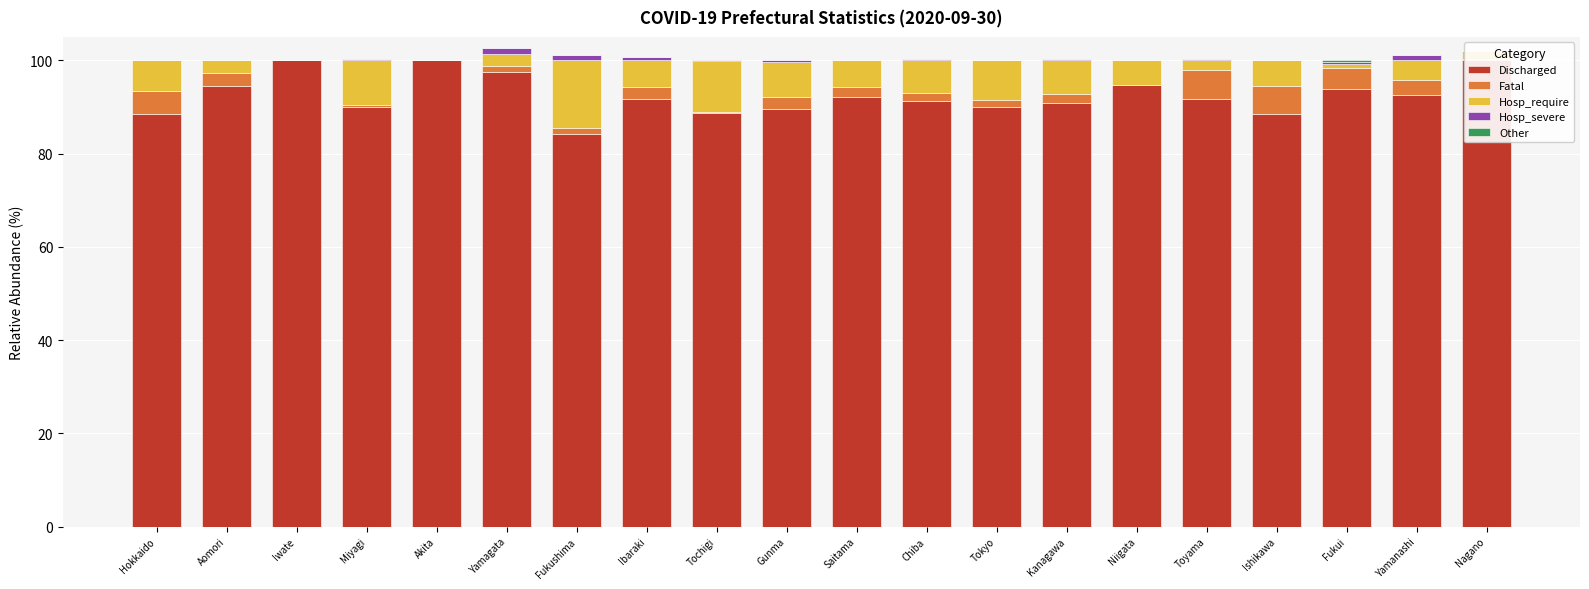

What is the label of the 18th bar from the left?

Fukui